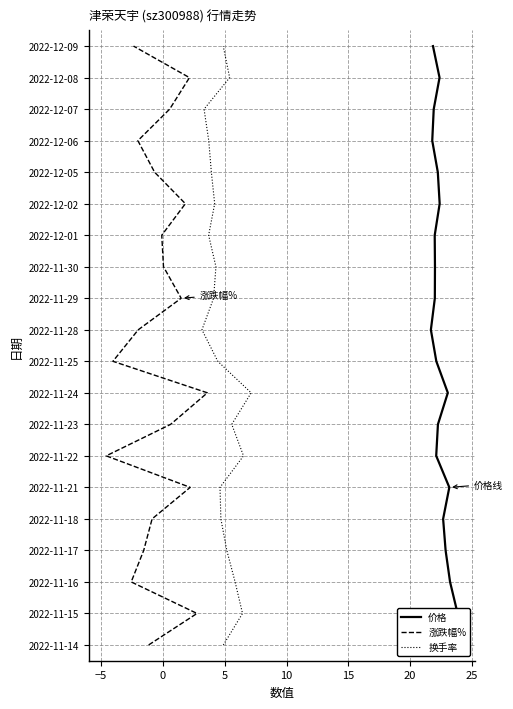

Does the chart have visible grid lines?

Yes